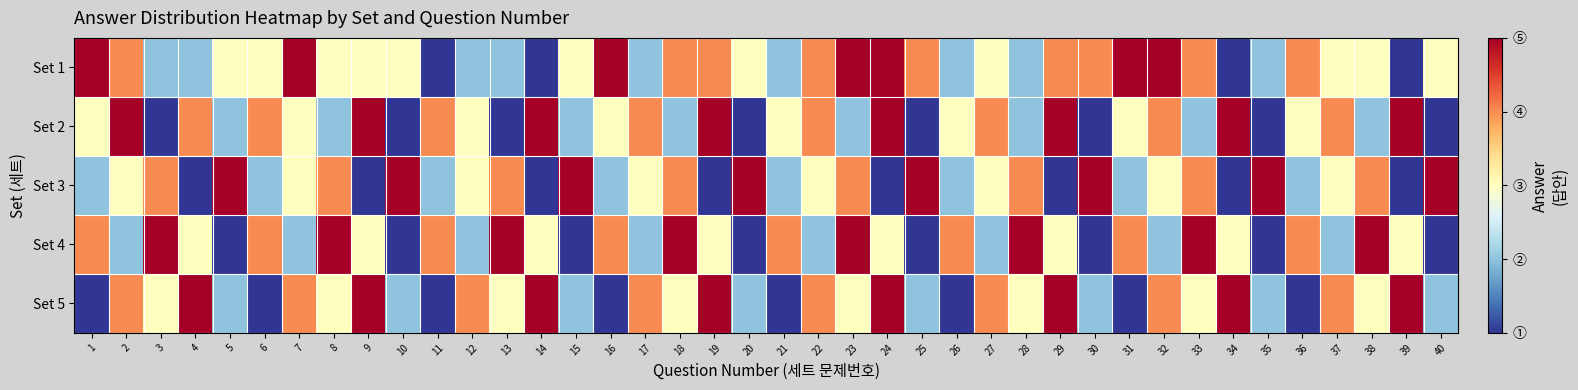

Which label corresponds to the largest value in the chart?

1